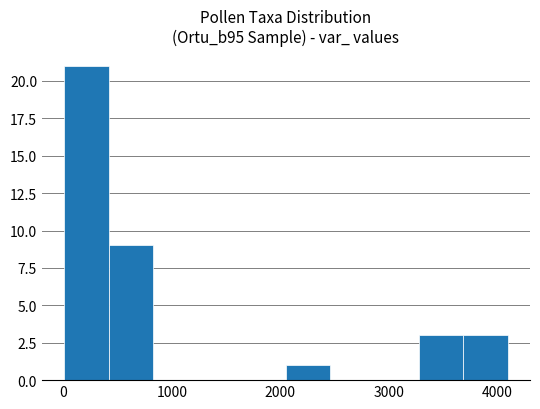

Reading left to right, transcribe this chart: for each bar, give the range it covers on the x-axis and its height. Neither the bar edges nor the heights are printed on the chart, so give them approximately, as read against the axes.

0 to 400: 21
400 to 800: 9
800 to 1200: 0
1200 to 1600: 0
1600 to 2100: 0
2100 to 2500: 1
2500 to 2900: 0
2900 to 3300: 0
3300 to 3700: 3
3700 to 4100: 3